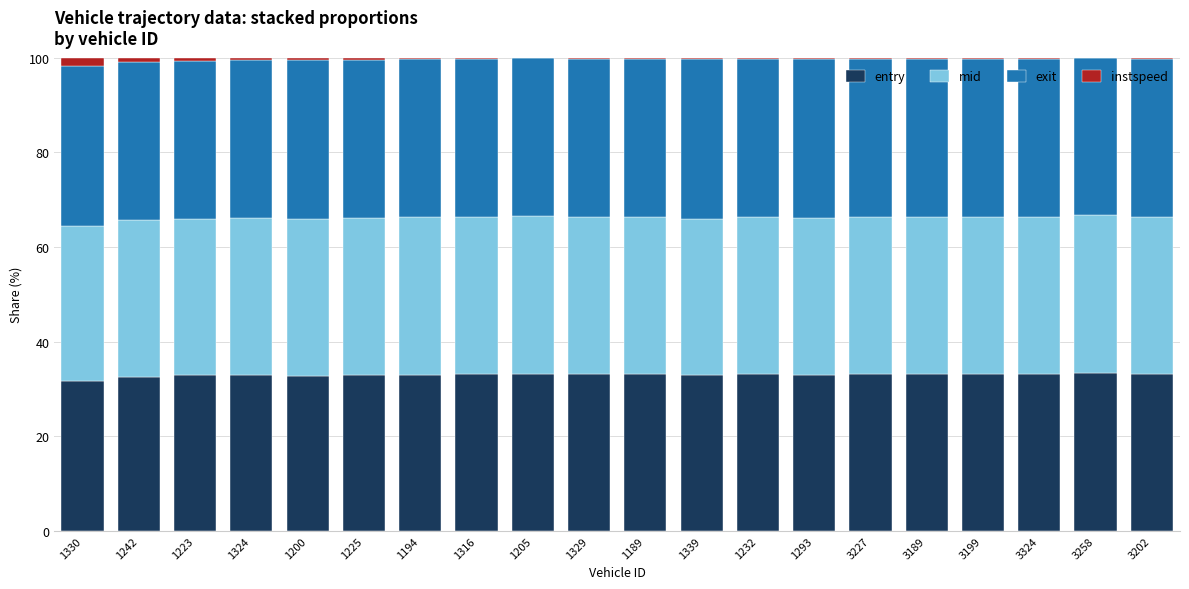

What is the sum of all entry values?

659.7